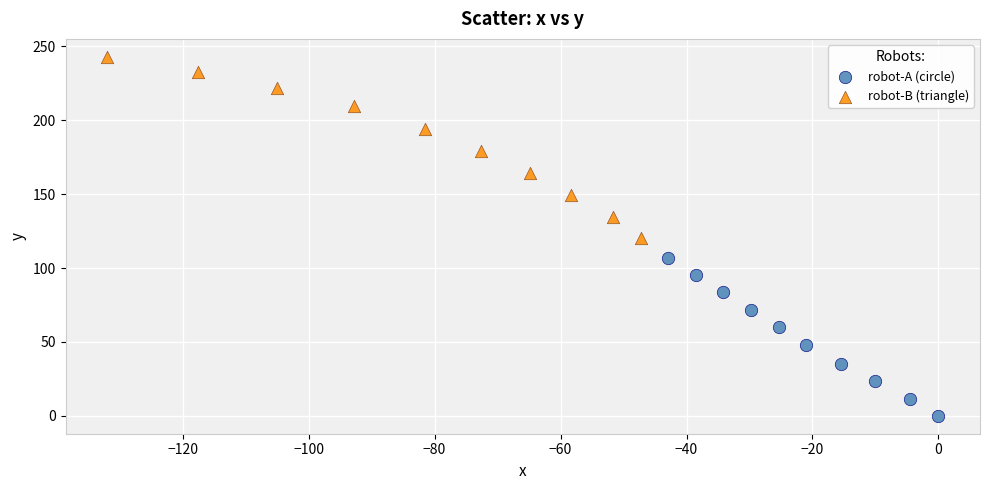

What are all the series names shown in the legend?

robot-A (circle), robot-B (triangle)